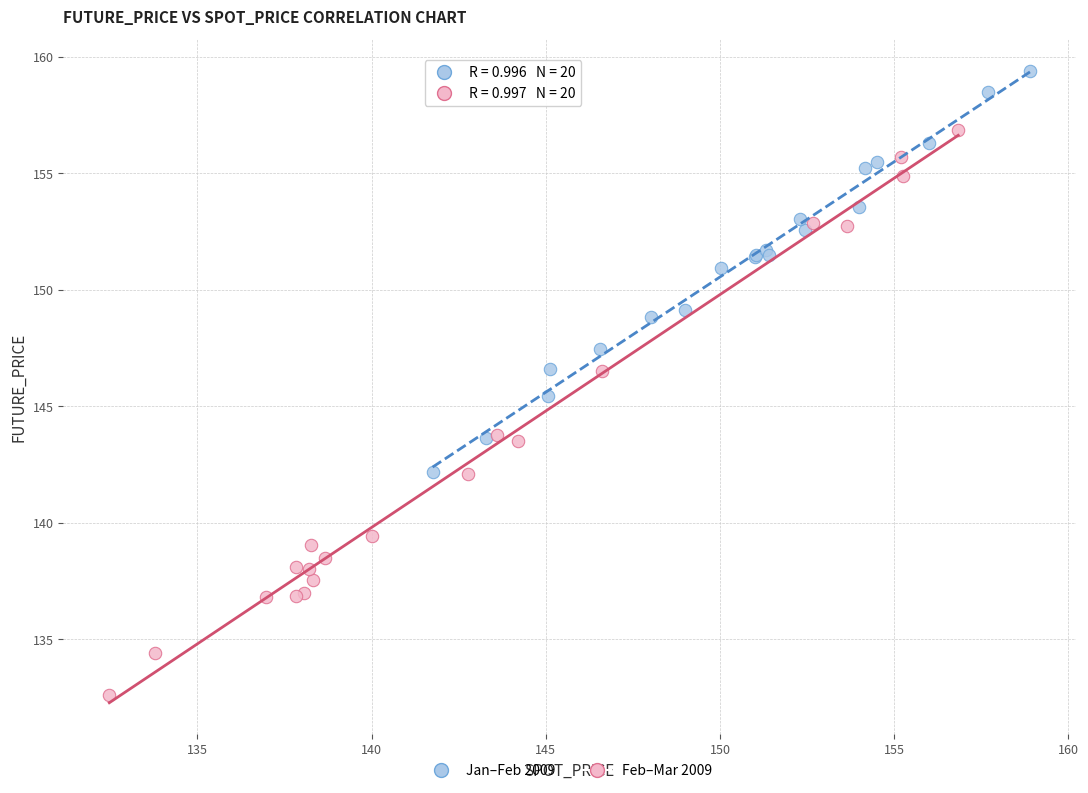

Which series has the widest spread of Y values?

Feb–Mar 2009